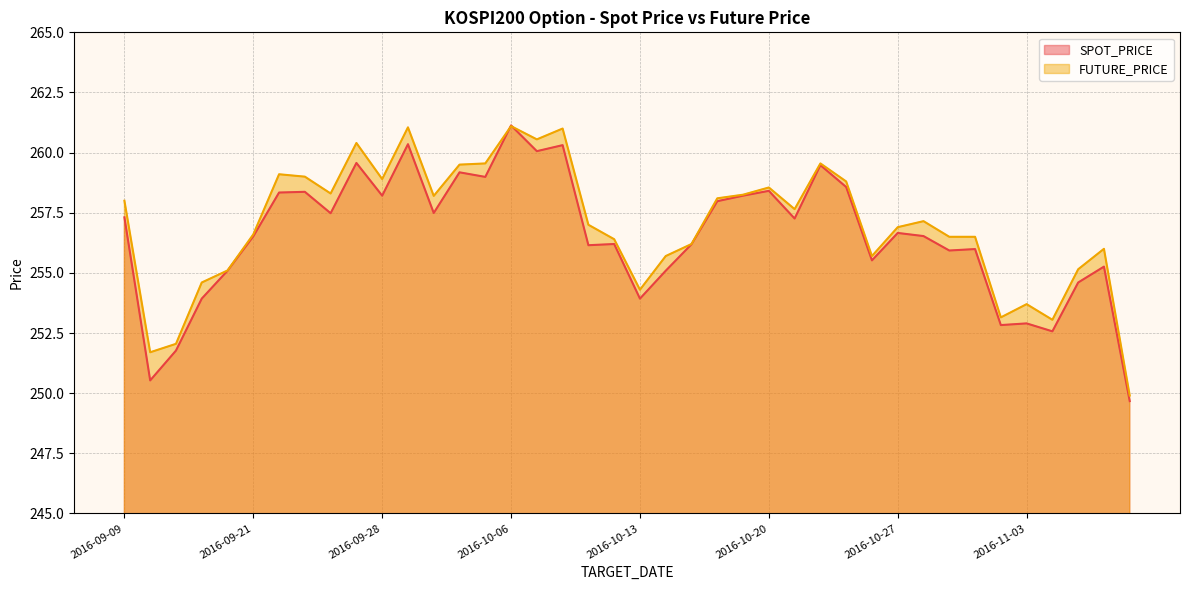

True or false: FUTURE_PRICE has a value of 56.9 at 2016-09-19.

False